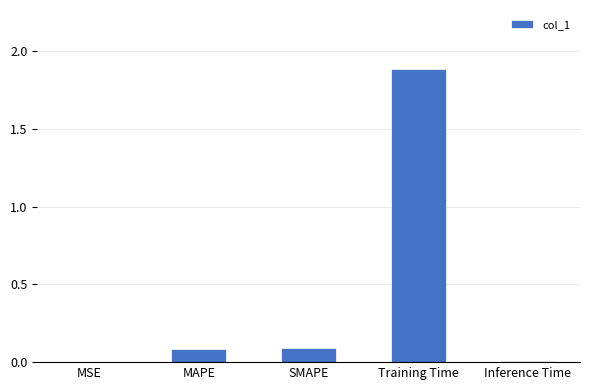

Are the bars grouped side by side (vs. stacked)?

No